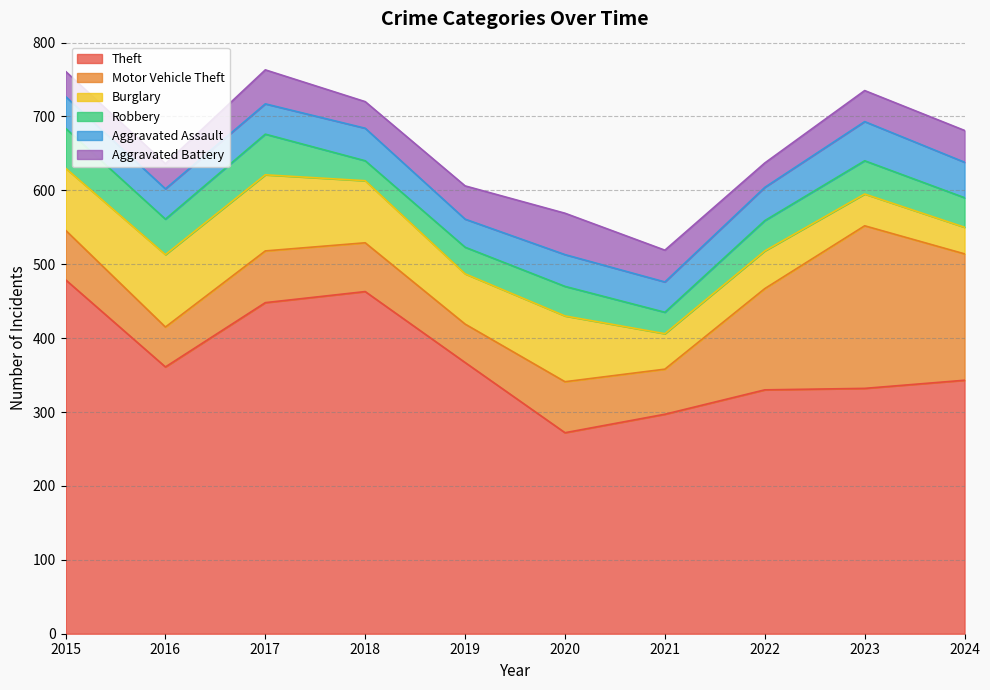

Reading left to right, extract all data points from this chart.

Theft: 479	361	448	463	367	272	297	330	332	343
Motor Vehicle Theft: 67	54	70	66	52	69	61	137	220	171
Burglary: 84	98	103	84	68	89	48	51	43	36
Robbery: 54	48	55	27	36	40	29	41	45	40
Aggravated Assault: 43	41	41	44	38	43	41	45	53	48
Aggravated Battery: 34	34	46	36	45	56	43	33	42	43